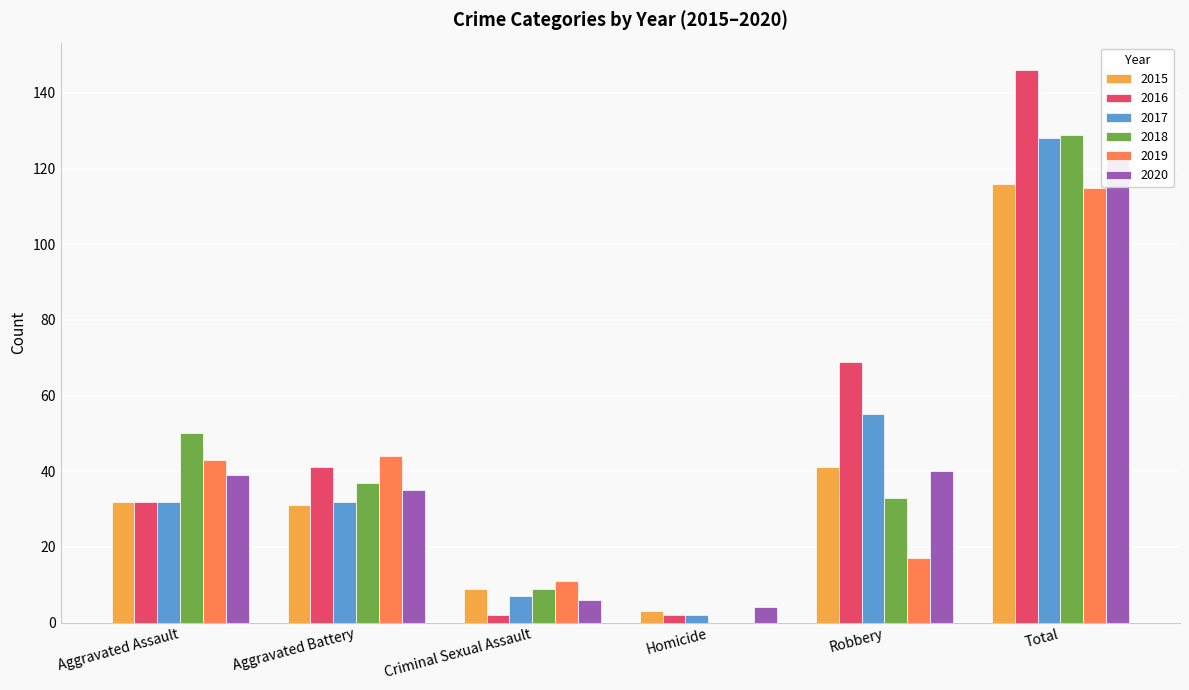

What value does the 2017 series have at Total, to the nearest 5?

130